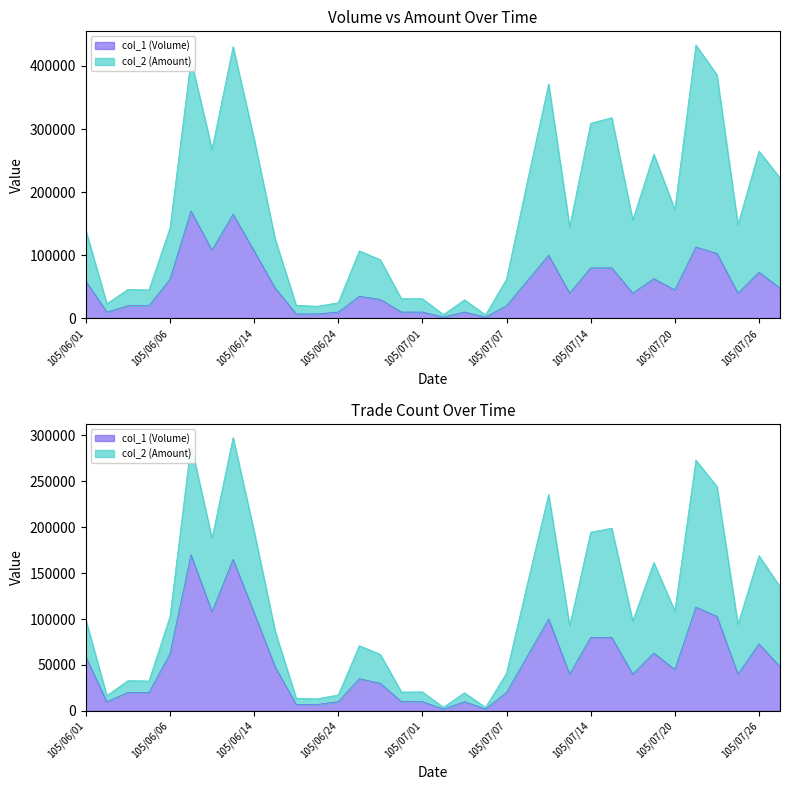

What is the difference between the highest and lowest values at 105/06/30?

21100